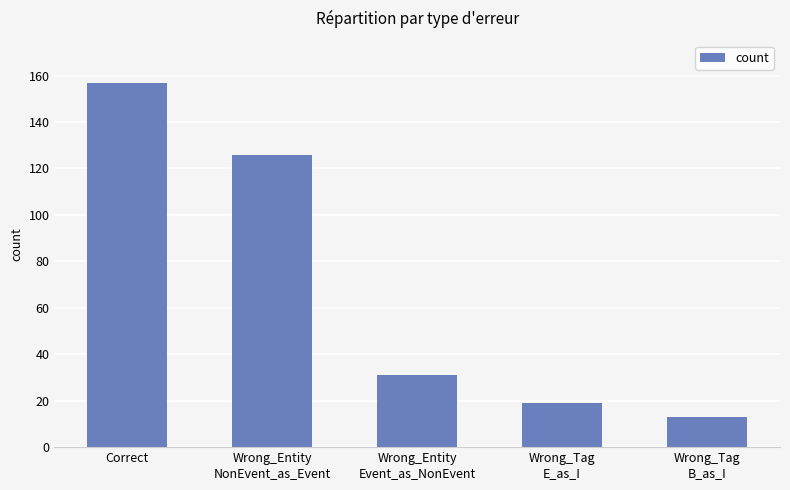

Reading left to right, what are all the values shown in this chart?

157	126	31	19	13